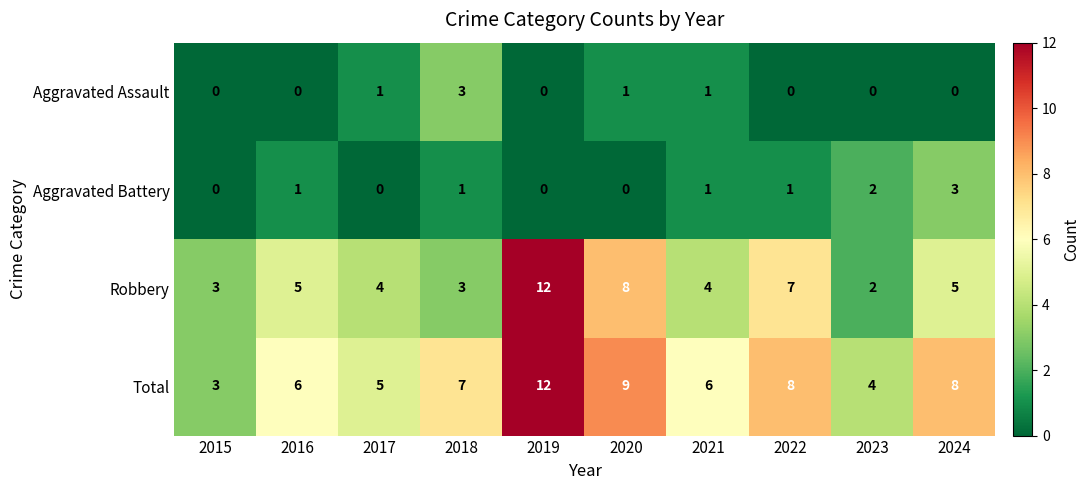

Rank the series at 2020 from highest to lowest value.

Total, Robbery, Aggravated Assault, Aggravated Battery